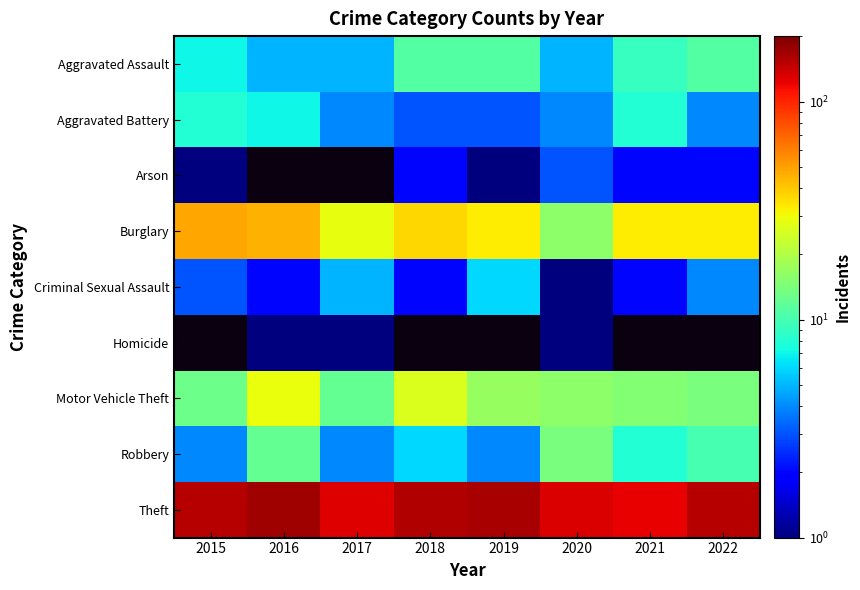

At which category does the chart reach its peak across all series?

2016